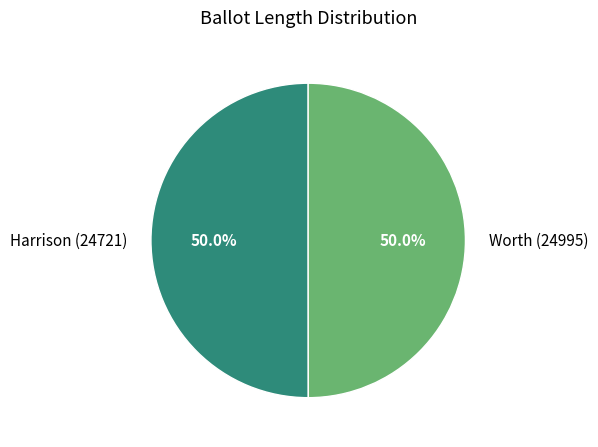

To the nearest percent, what percentage of the pie is Harrison (24721)?

50%